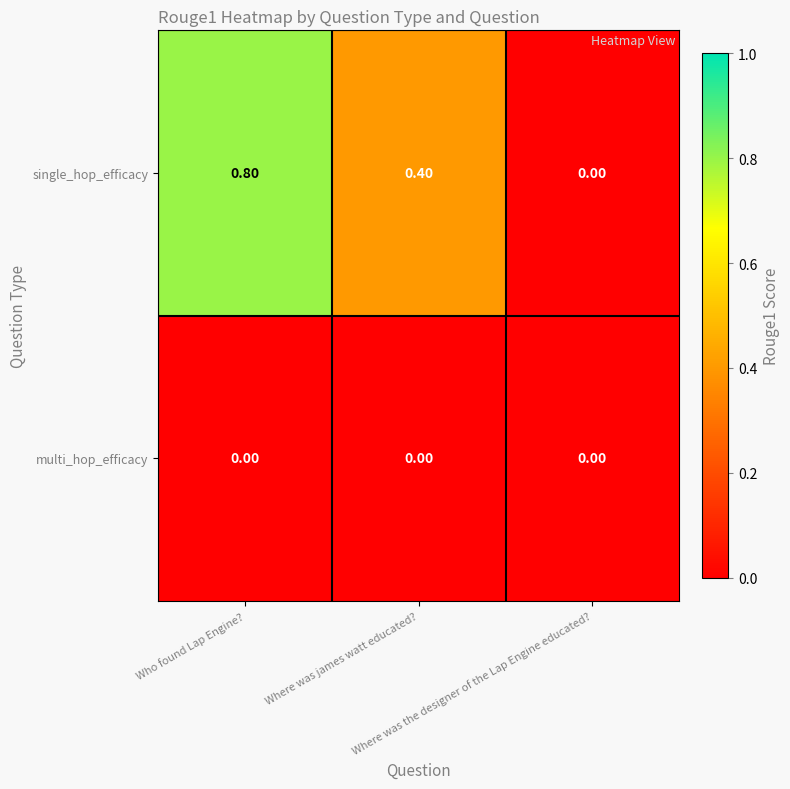

Which series has the largest total across all categories?

single_hop_efficacy